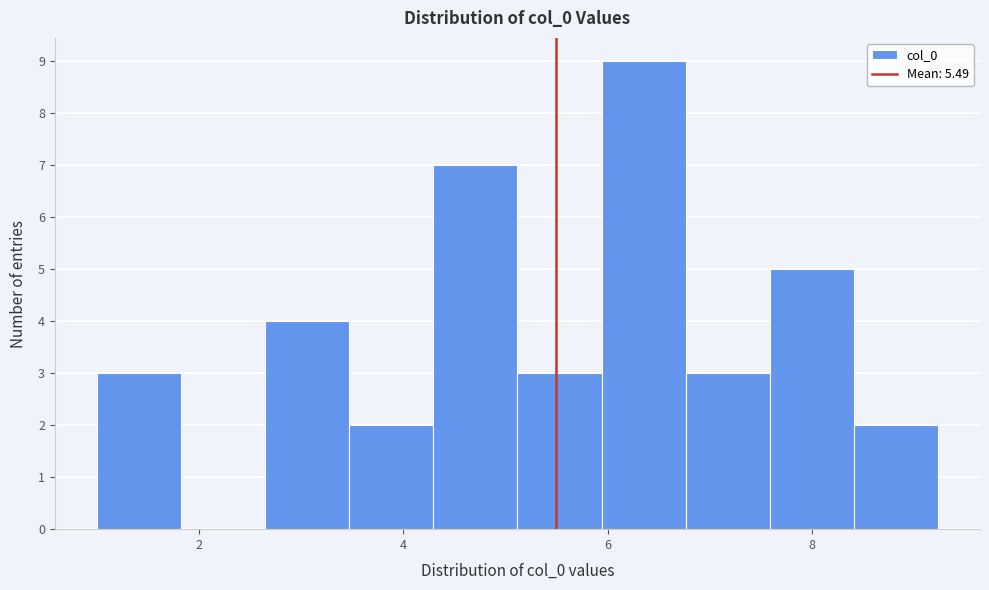

Reading left to right, list every bar in this chart as the range it spans on the x-axis followed by its height. Neither the bar edges nor the heights are printed on the chart, so give them approximately, as read against the axes.

1.0 to 1.8: 3
1.8 to 2.6: 0
2.6 to 3.4: 4
3.4 to 4.2: 2
4.2 to 5.2: 7
5.2 to 6.0: 3
6.0 to 6.8: 9
6.8 to 7.6: 3
7.6 to 8.4: 5
8.4 to 9.2: 2